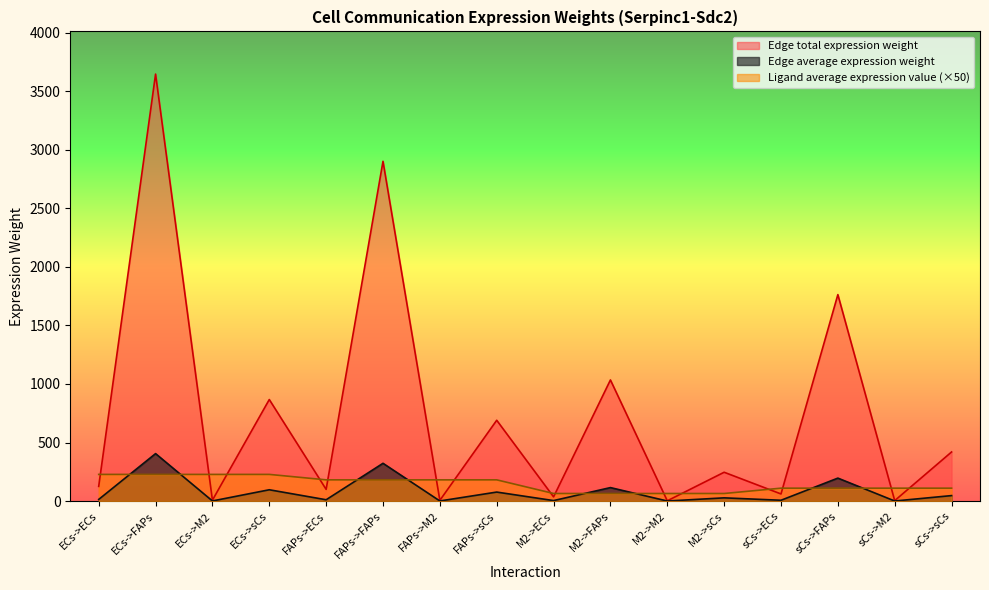

Between ECs->FAPs and sCs->ECs, which series saw the biggest shift?

Edge total expression weight